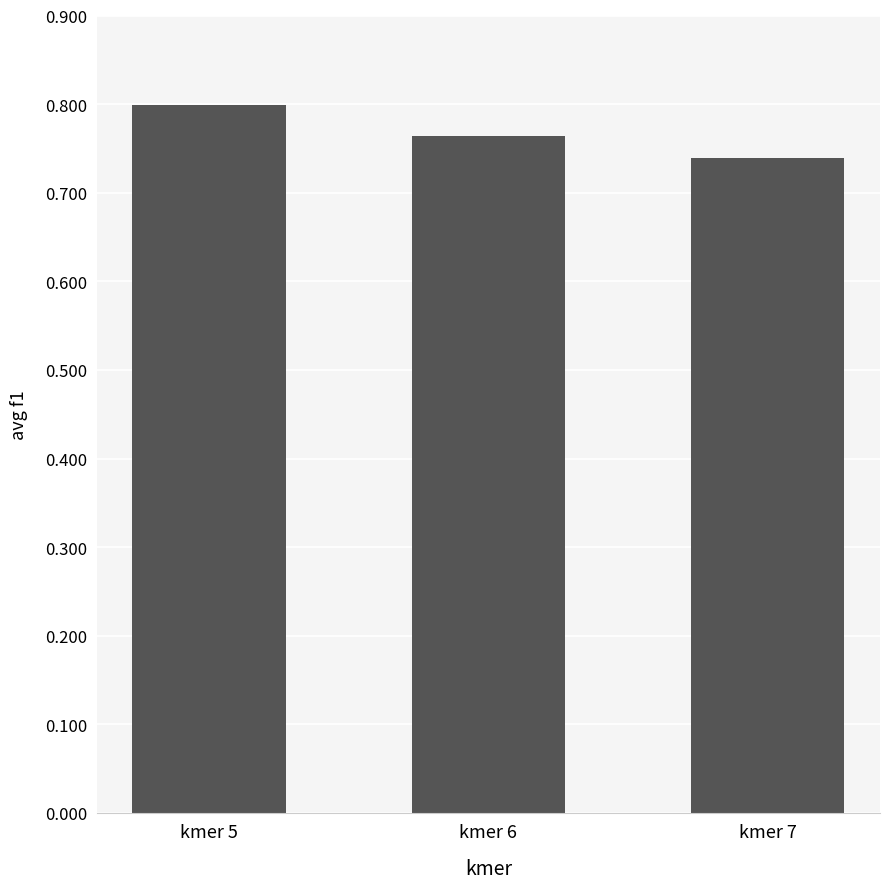

Rank the categories by value from lowest to highest.

kmer 7, kmer 6, kmer 5